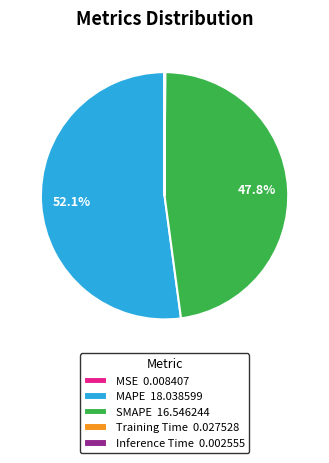

Is there a majority slice in this chart?

Yes